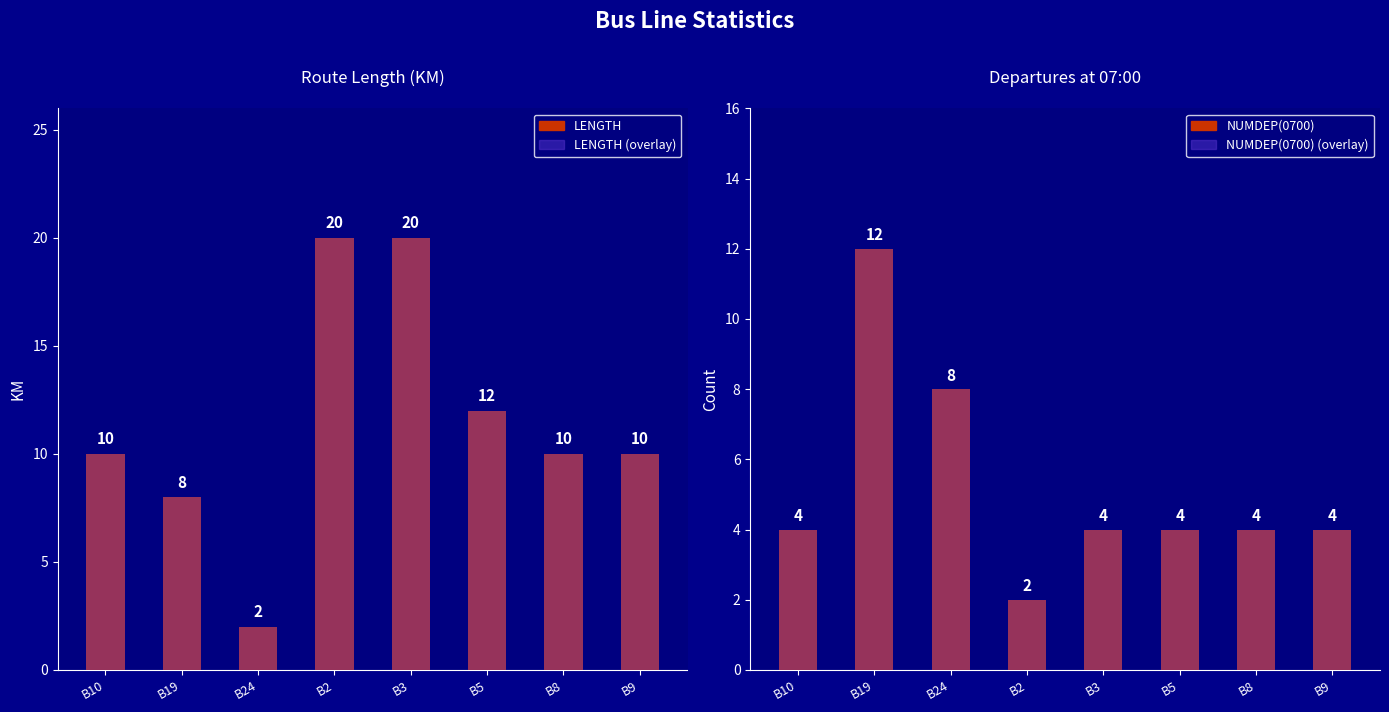

Which series changed the most between B24 and B2?

LENGTH